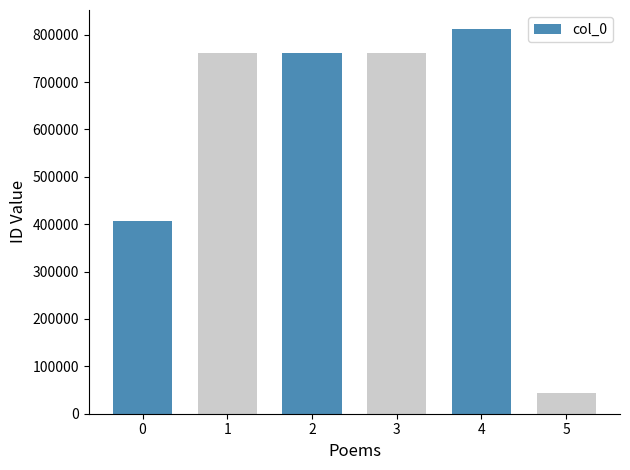

What is the minimum value shown in the chart?

44138